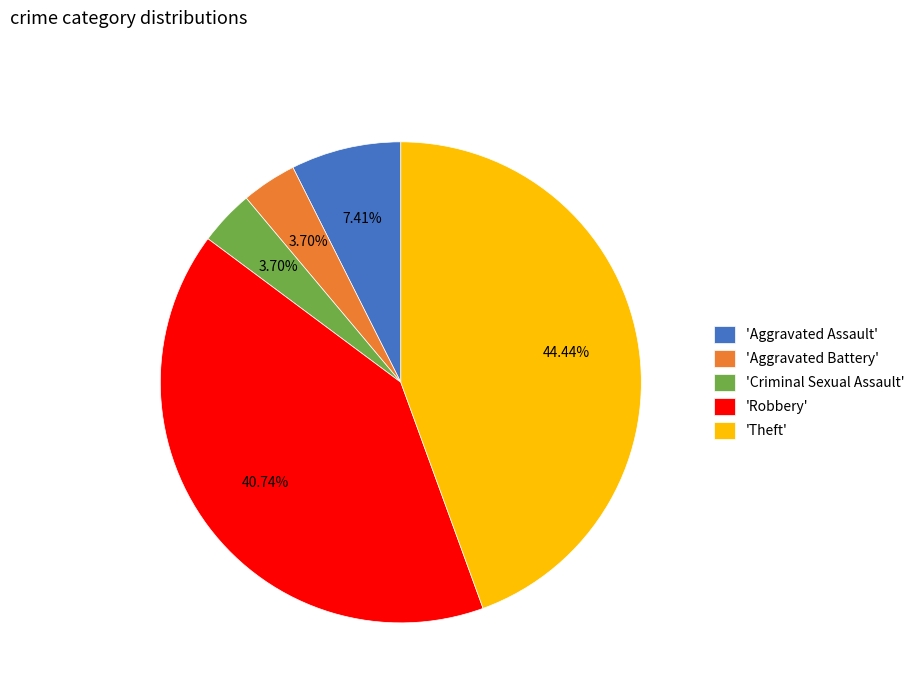

Which slice is the largest?

'Theft'